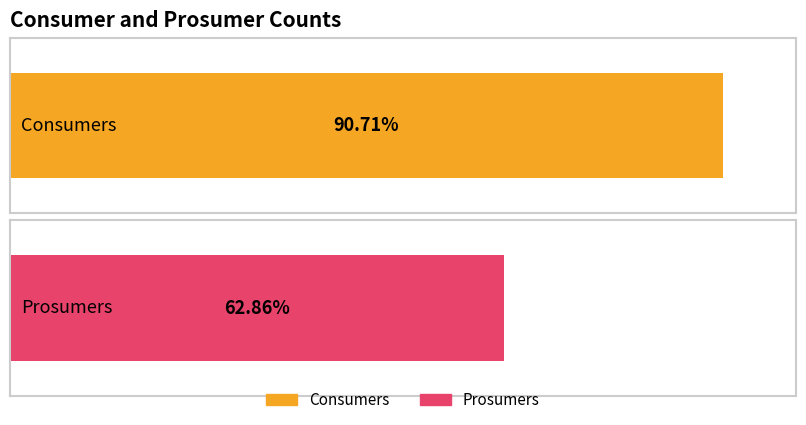

What is the minimum value shown in the chart?

440